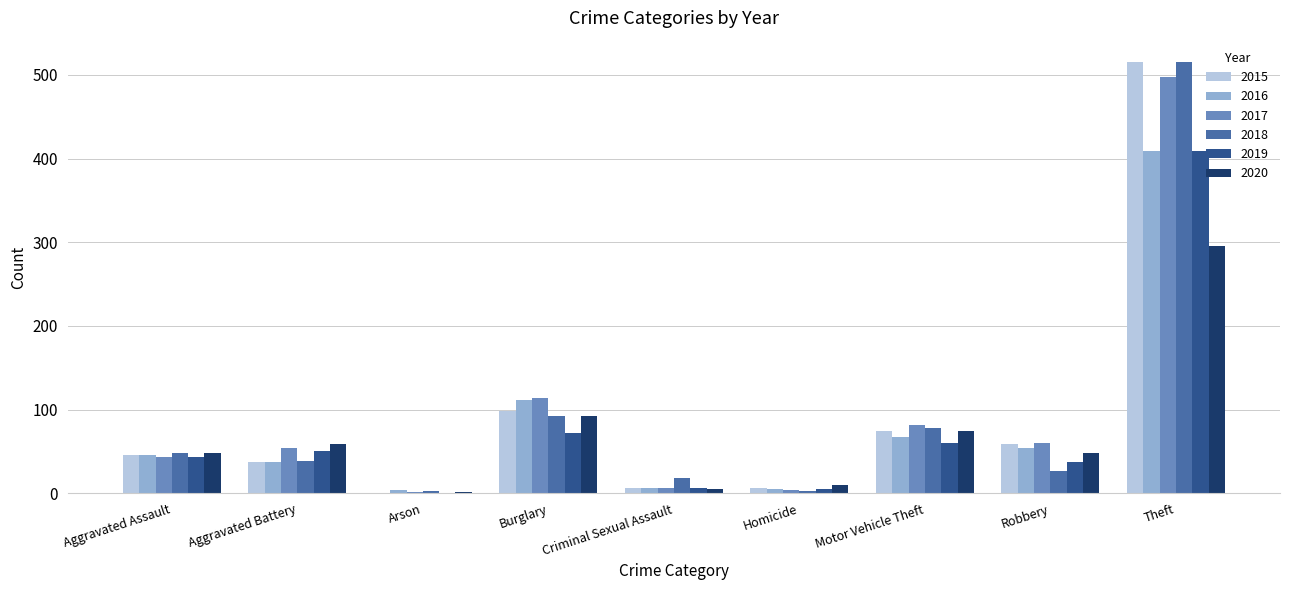

What is the maximum value for 2015?

515